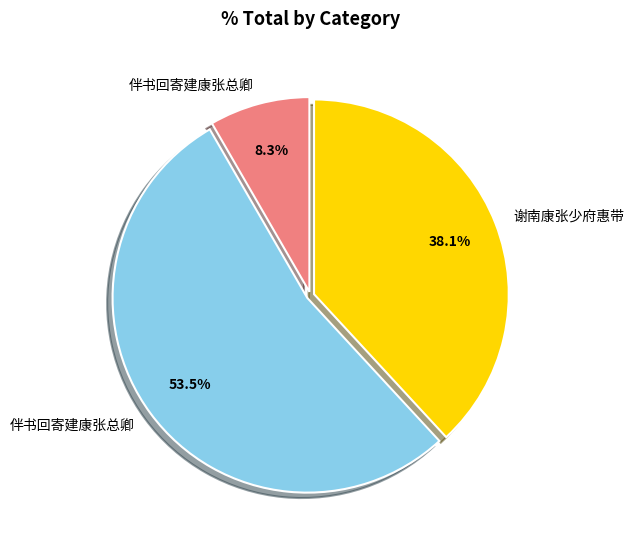

Is there any slice that represents more than half of the pie?

Yes